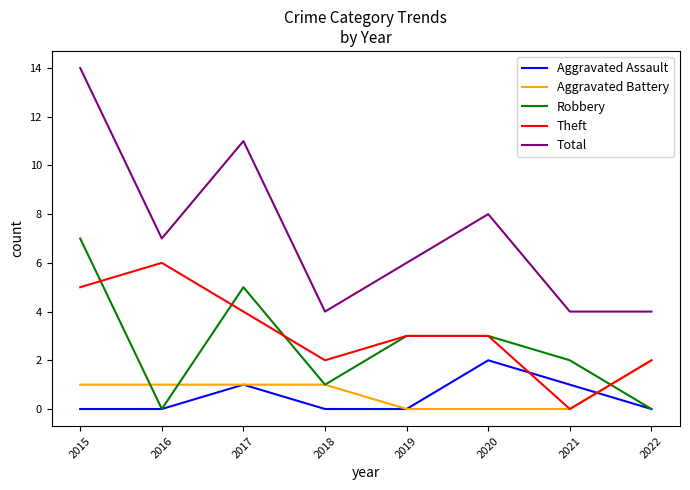

At which category is the sum across all series the highest?

2015